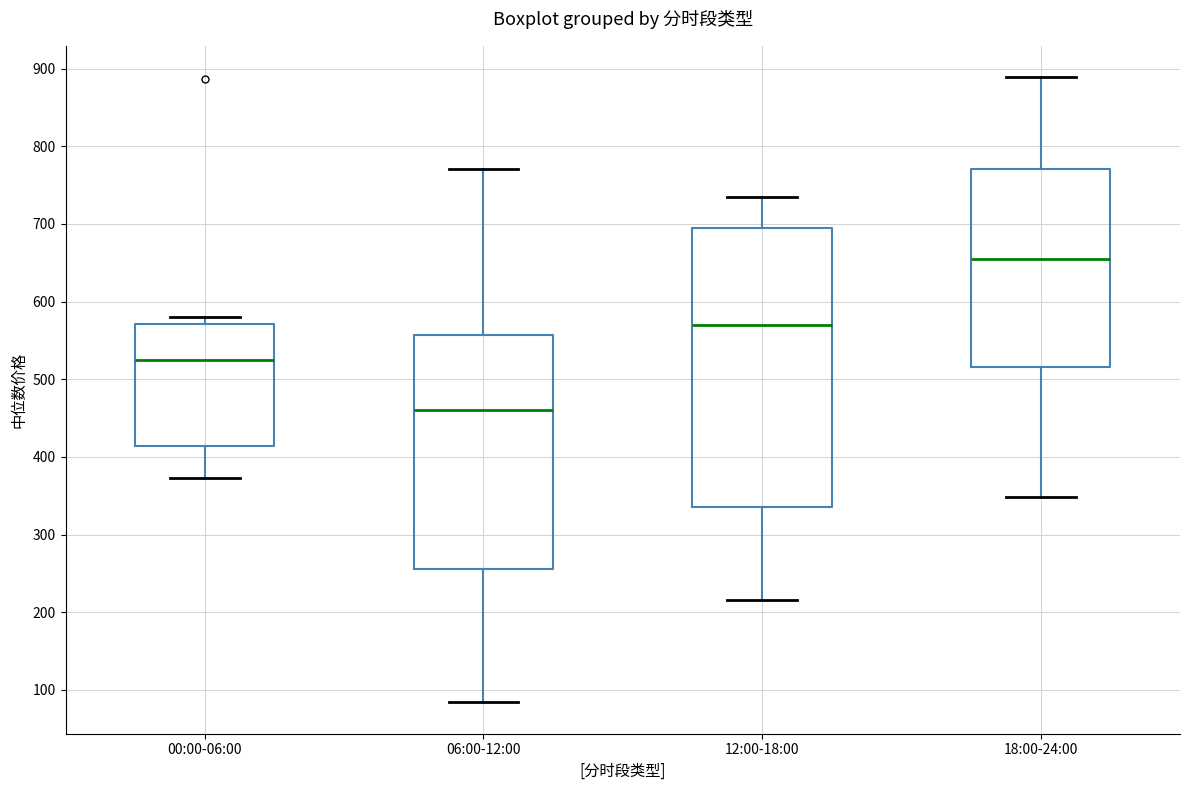

Which box is the tallest, from its lower edge to its upper edge?

12:00-18:00